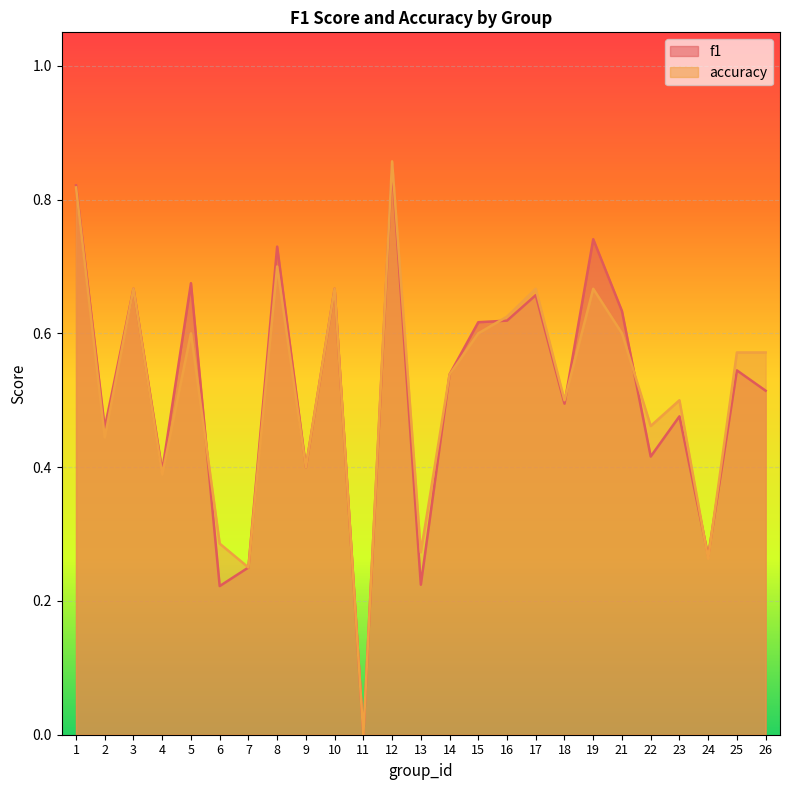

Reading right to left, extract all data points from this chart.

f1: 0.5	0.5	0.3	0.5	0.4	0.6	0.7	0.5	0.7	0.6	0.6	0.5	0.2	0.9	0.0	0.7	0.4	0.7	0.2	0.2	0.7	0.4	0.7	0.5	0.8
accuracy: 0.6	0.6	0.3	0.5	0.5	0.6	0.7	0.5	0.7	0.6	0.6	0.5	0.3	0.9	0.0	0.7	0.4	0.7	0.2	0.3	0.6	0.4	0.7	0.4	0.8